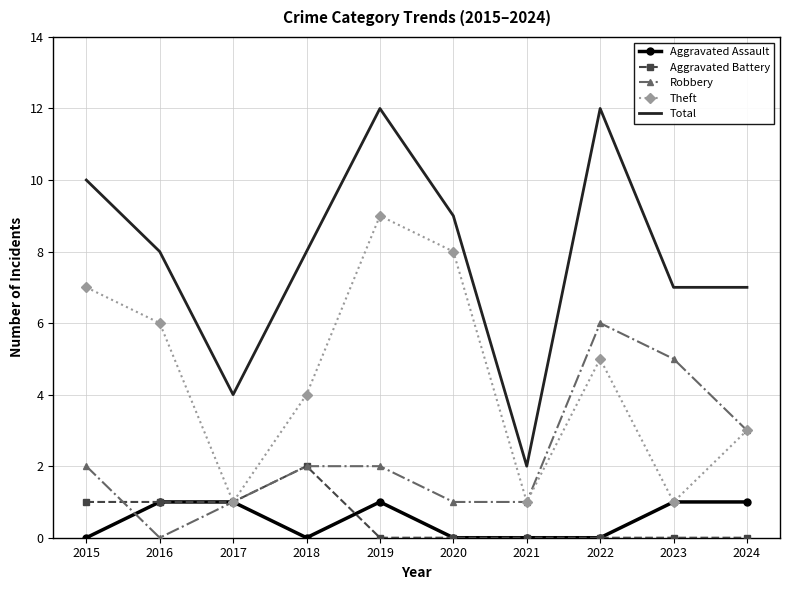

At how many categories does at least one series exceed 11?

2